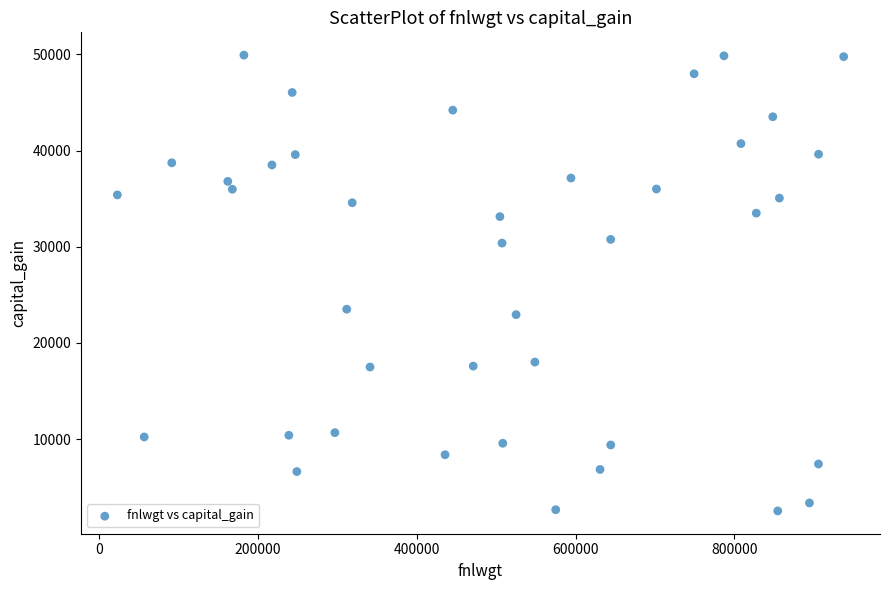

What is the range of X values (max minus min)?

914296